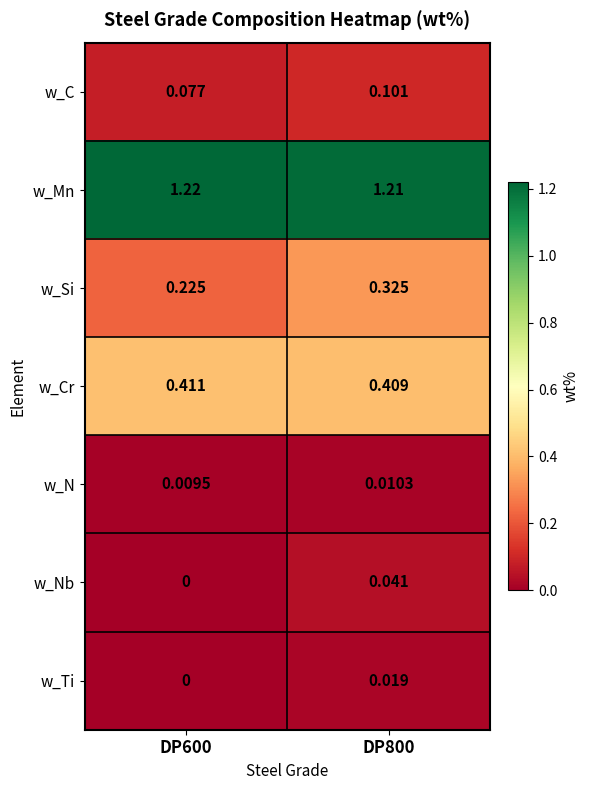

Between DP600 and DP800, which series saw the biggest shift?

w_Si